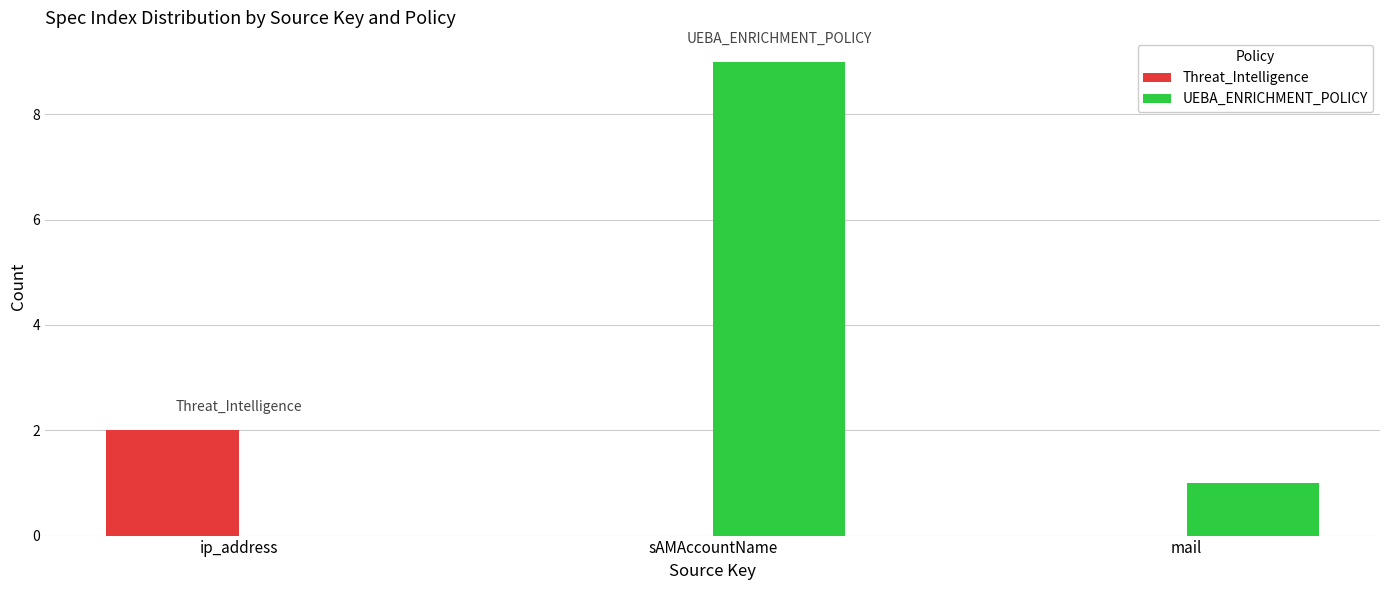

Does the chart contain stacked bars?

No